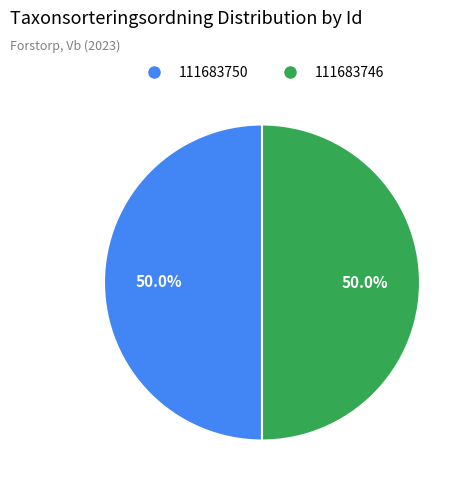

The 111683750 slice represents 58% of the pie. True or false?

False